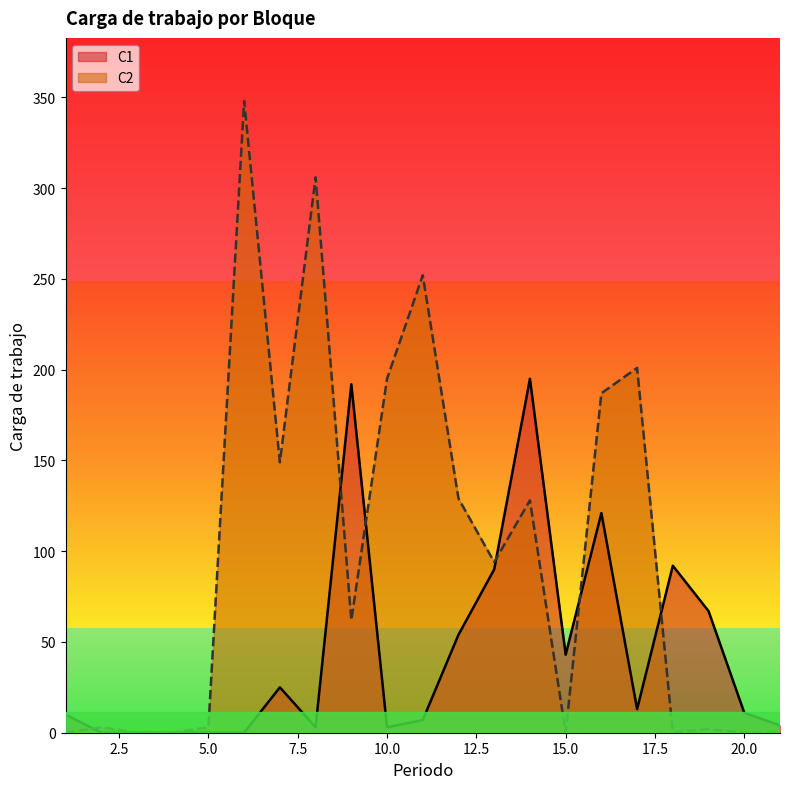

Reading left to right, extract all data points from this chart.

C1: 1=10	2=0	3=0	4=0	5=0	6=0	7=25	8=3	9=192	10=3	11=7	12=54	13=90	14=195	15=43	16=121	17=13	18=92	19=67	20=11	21=4
C2: 1=0	2=3	3=0	4=0	5=3	6=348	7=149	8=306	9=62	10=195	11=252	12=129	13=94	14=128	15=0	16=187	17=201	18=0	19=2	20=0	21=0